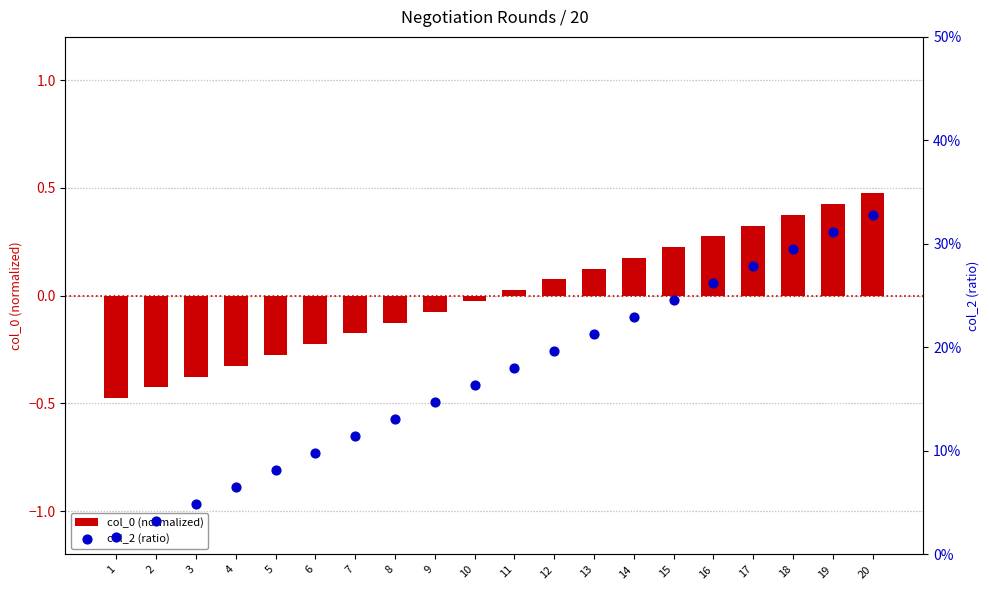

What is the total value across all series at 7?

-0.1